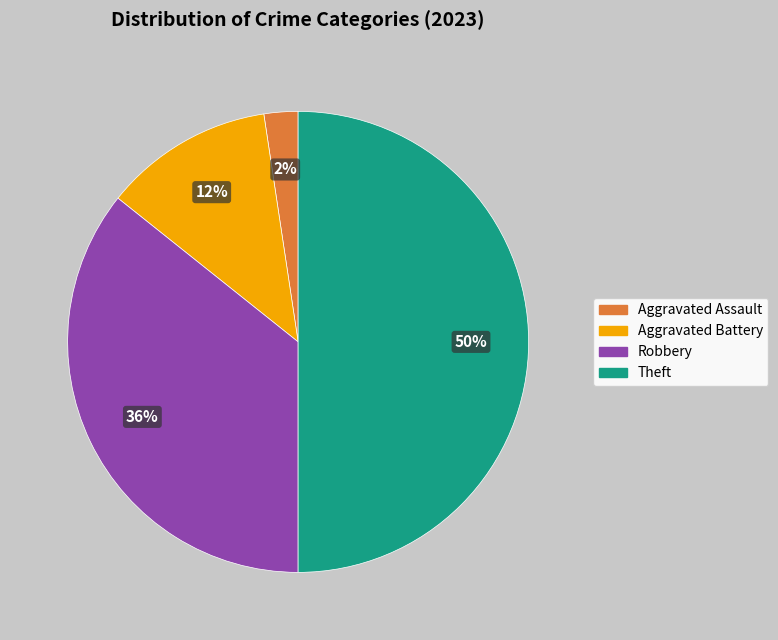

Count the number of slices in the pie.

4